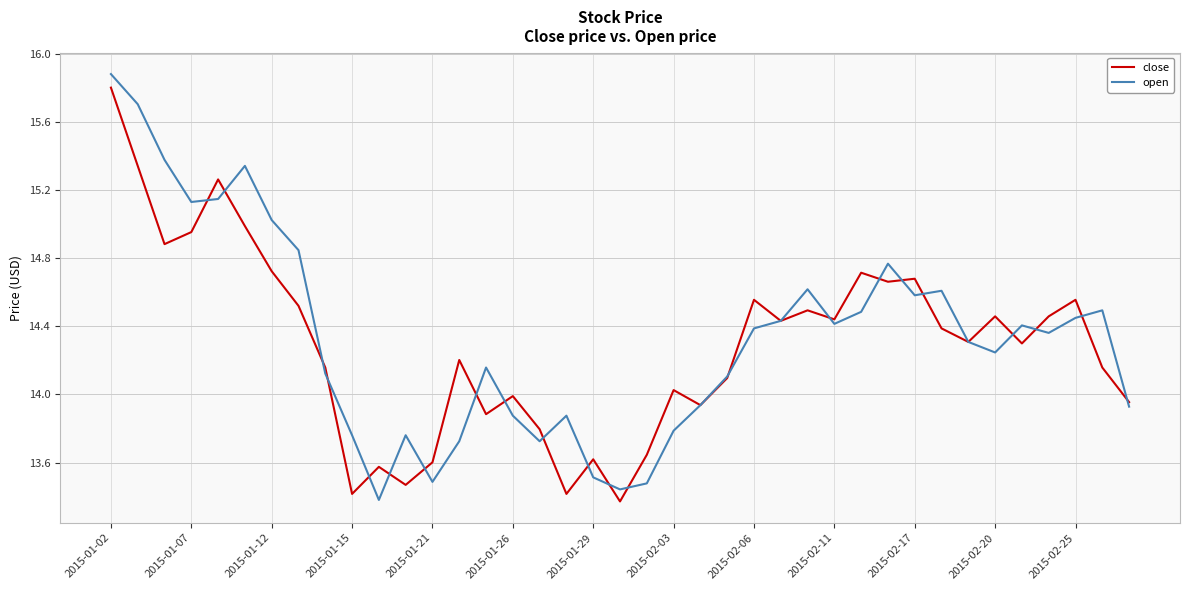

Which series has the widest spread of values?

open